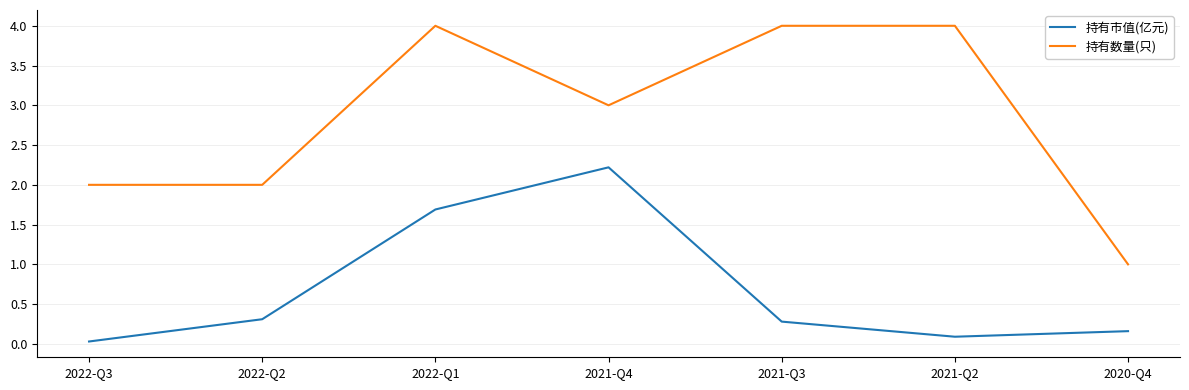

True or false: 持有数量(只) and 持有市值(亿元) cross at least once.

False